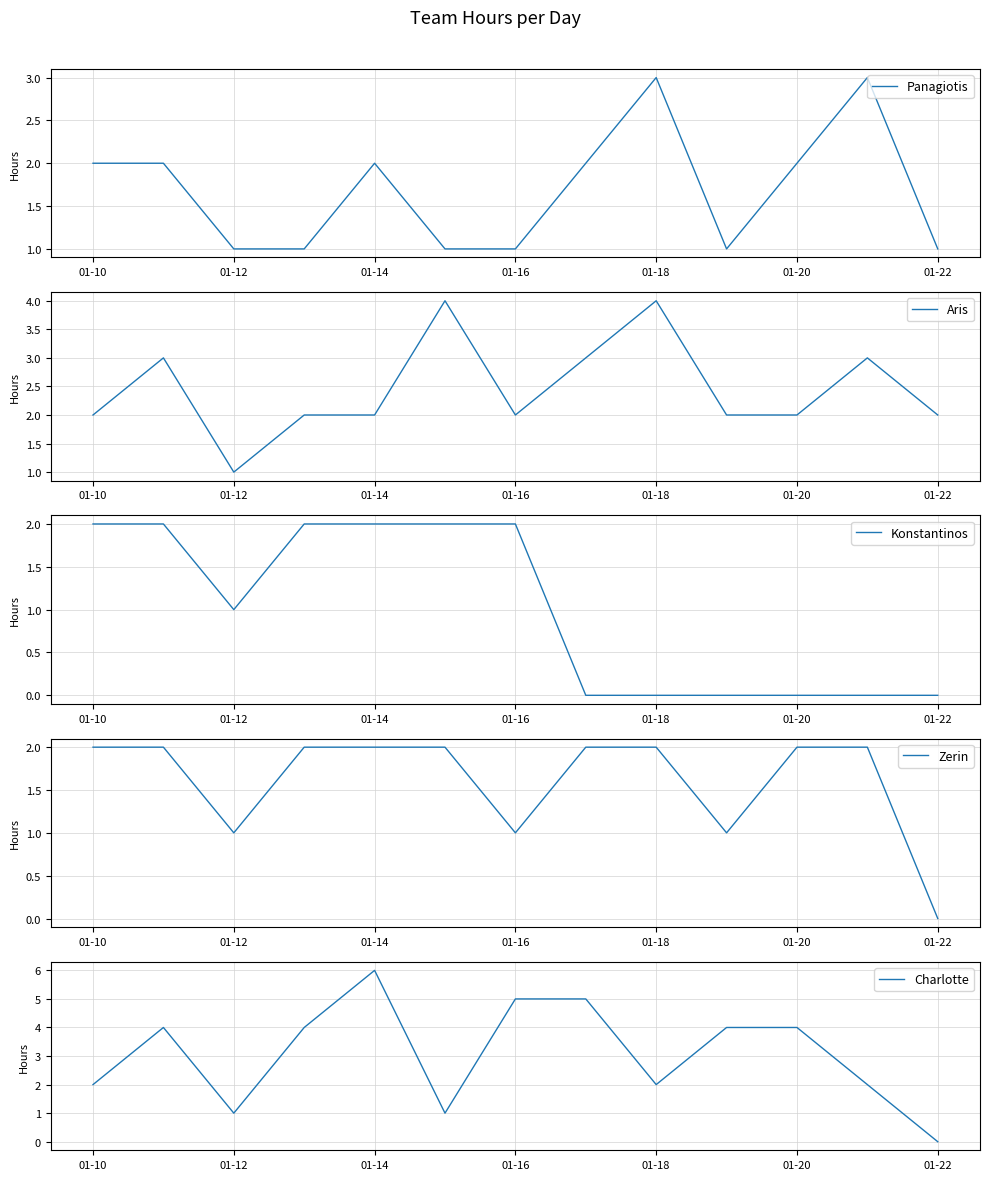

What is the approximate value of Aris at 01-14?

2